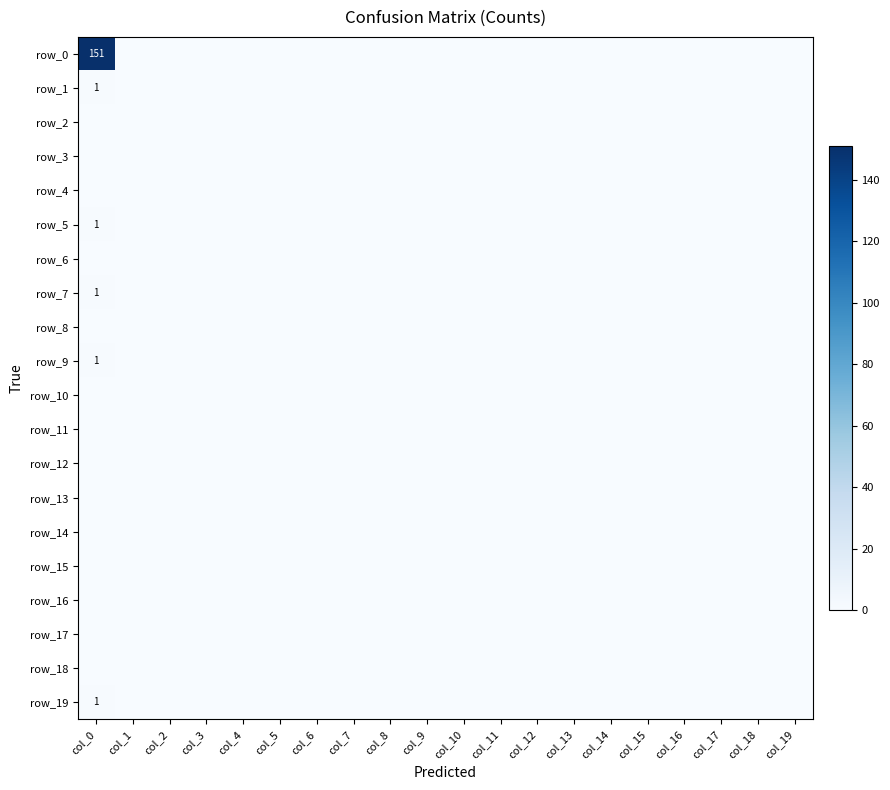

Is the value of row_2 at col_18 greater than the value of row_12 at col_5?

No